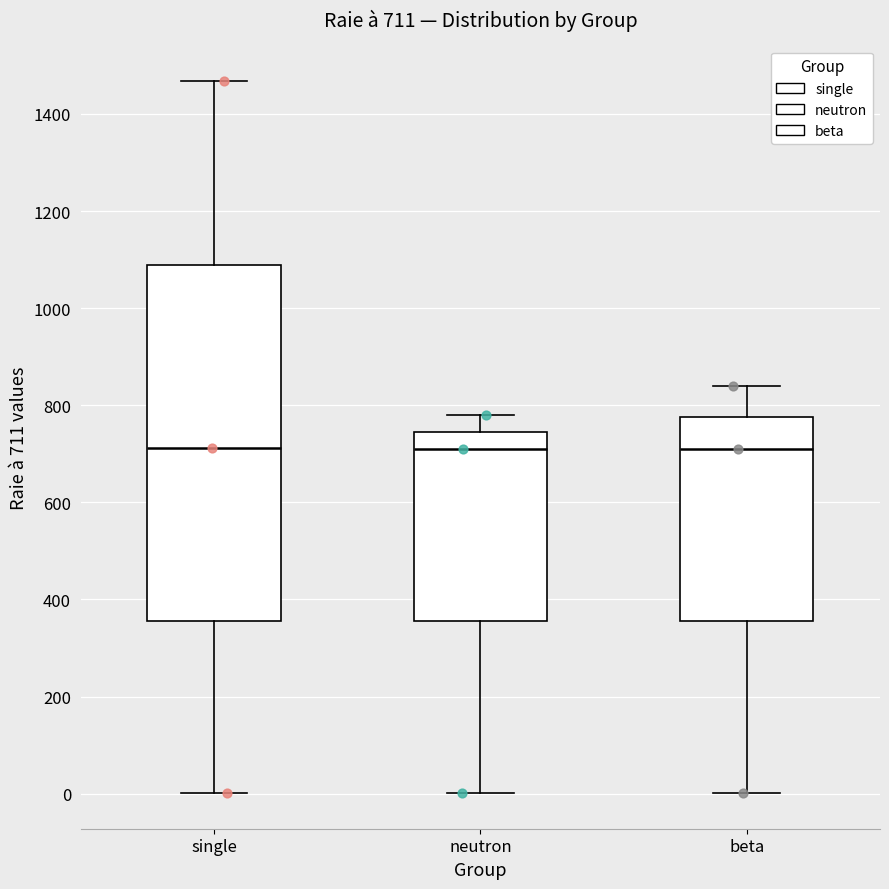

Comparing the boxes themselves (not the whiskers), which one is the tallest?

single